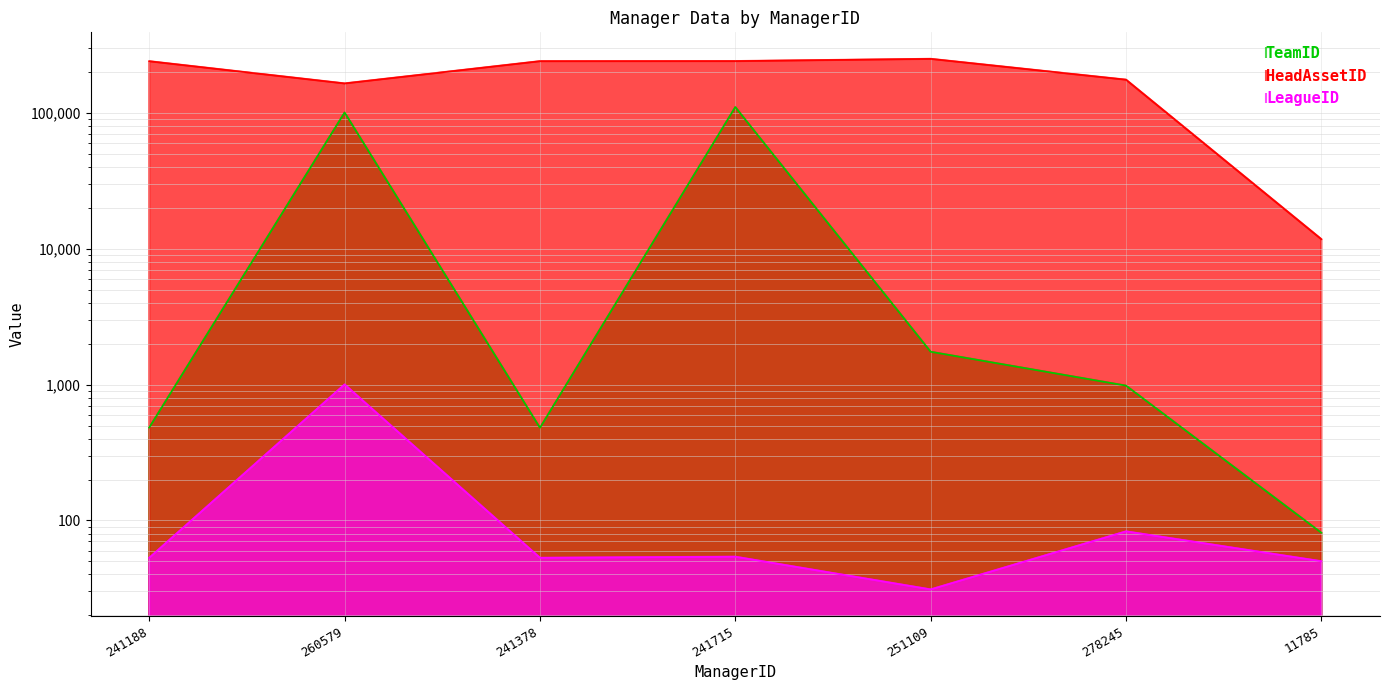

What is the approximate value of HeadAssetID at 241378?

241378